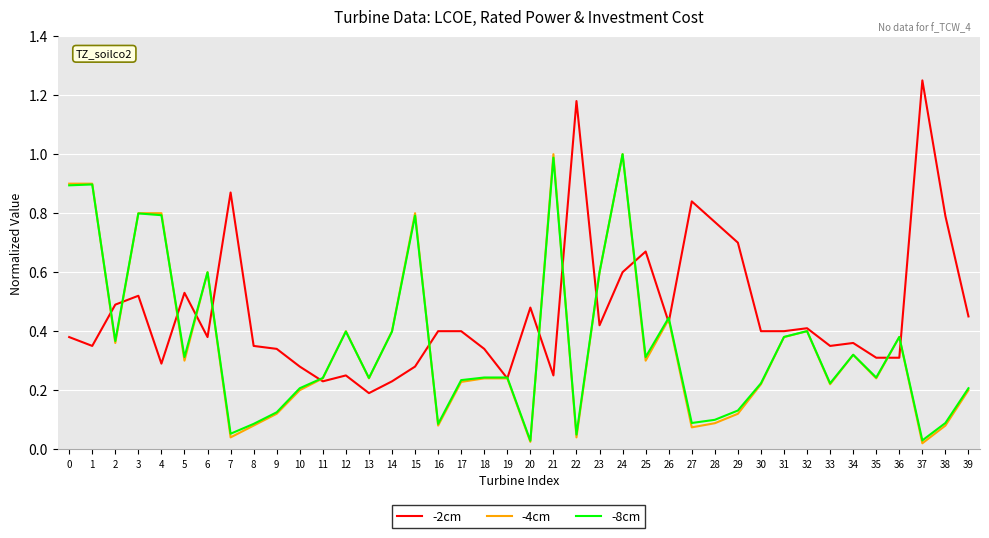

What are all the series names shown in the legend?

-2cm, -4cm, -8cm